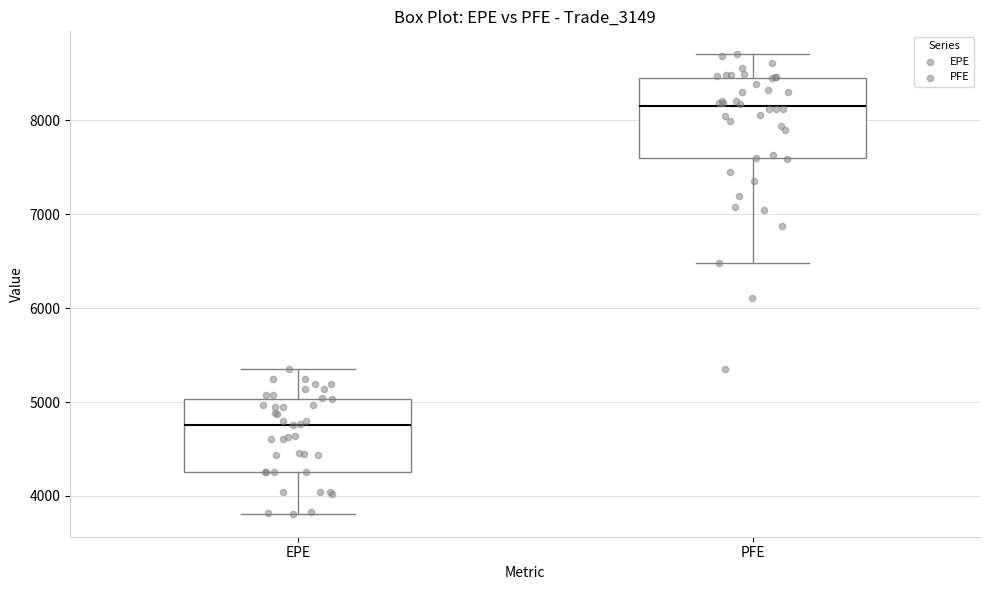

Where is the lower edge of the box for EPE on the y-axis? The values are not printed on the chart, so give them approximately, as read against the axis.

4300